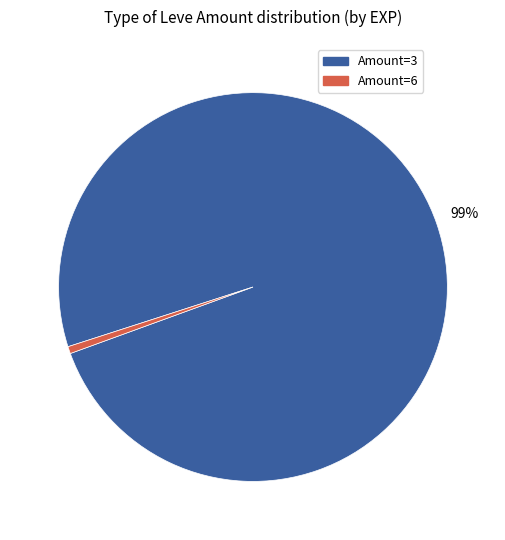

To the nearest percent, what is the average slice percentage?

50%